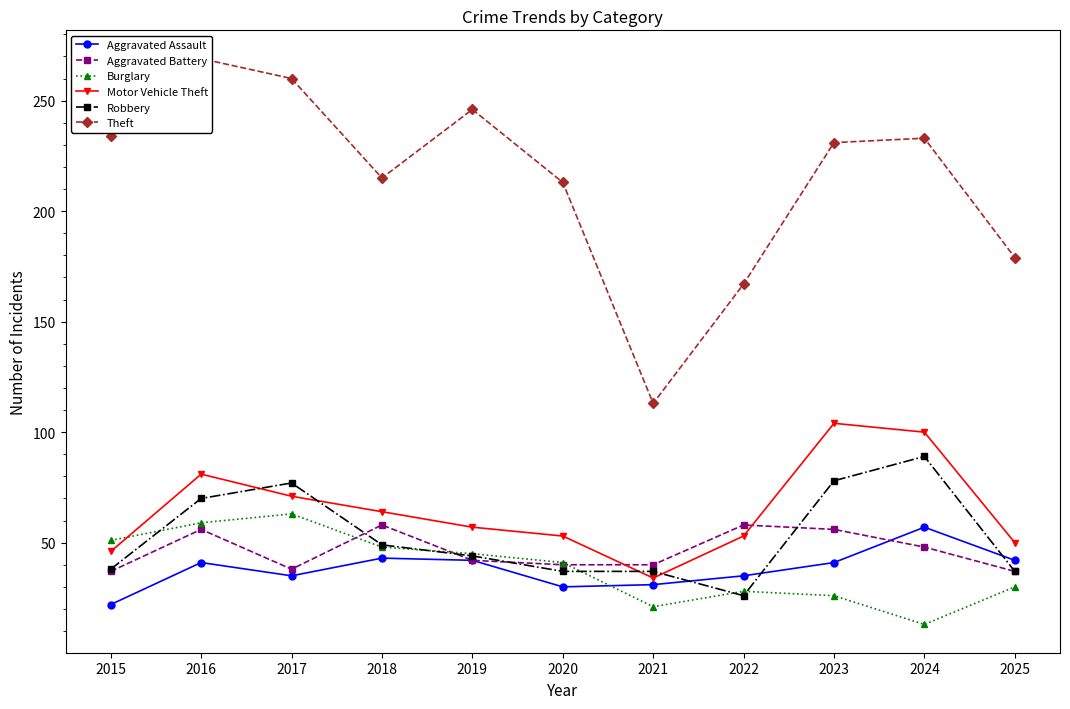

How many values in the Aggravated Battery series are below 42?

5